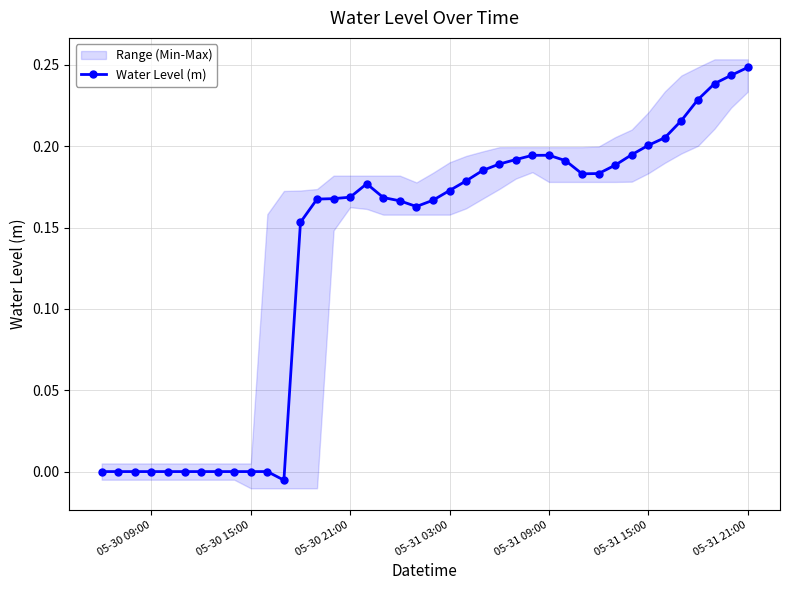

The Water Level (m) series shows 0.1 at 05-31 21:00. True or false?

False